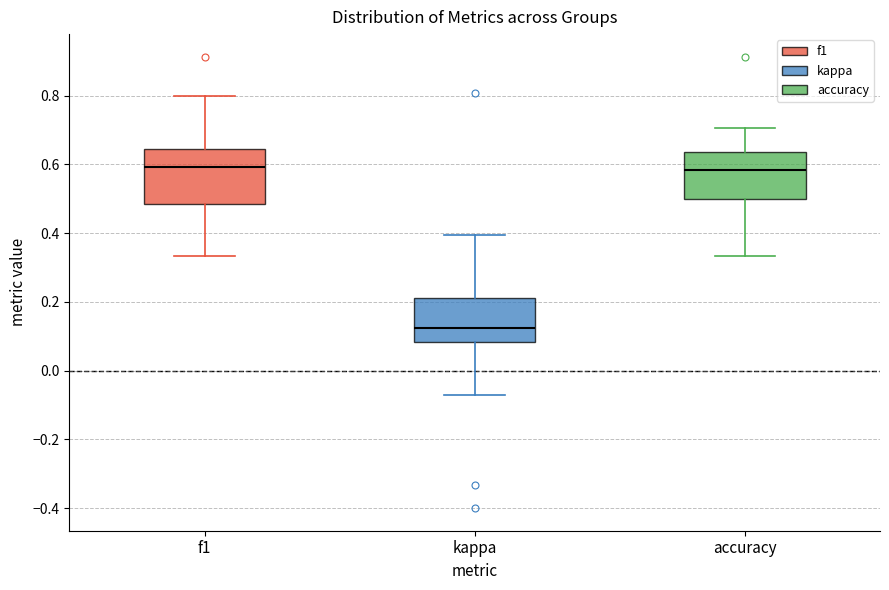

Comparing the boxes themselves (not the whiskers), which one is the tallest?

f1